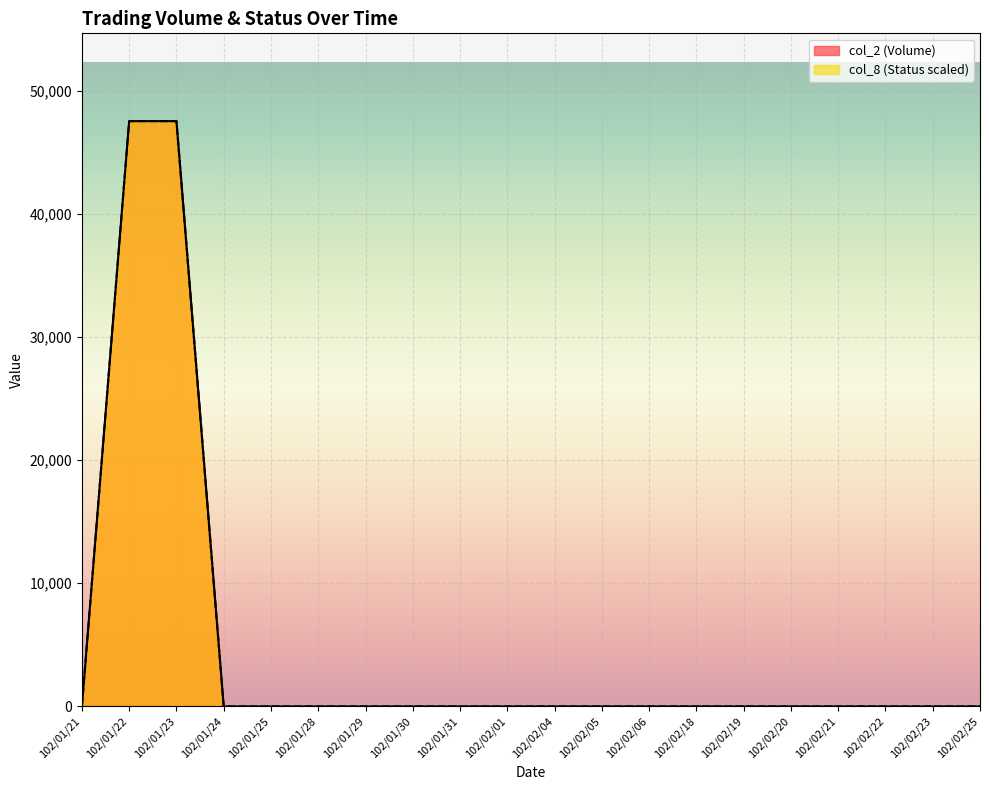

At how many categories does at least one series exceed 8884?

2